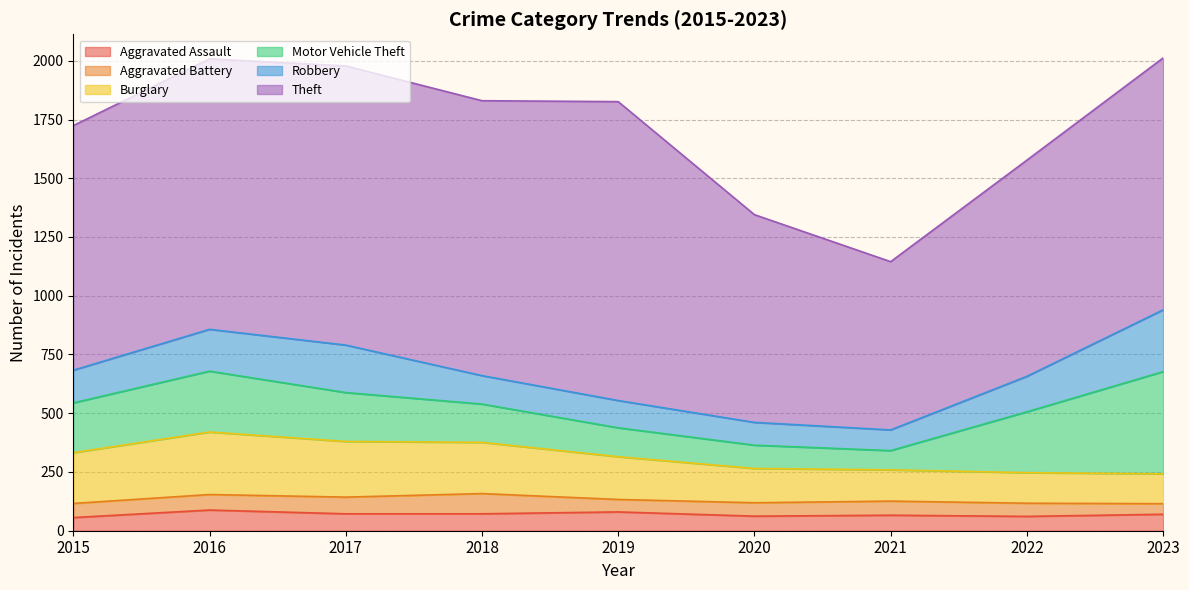

True or false: Burglary has more than 2 points higher than both neighbors.

False